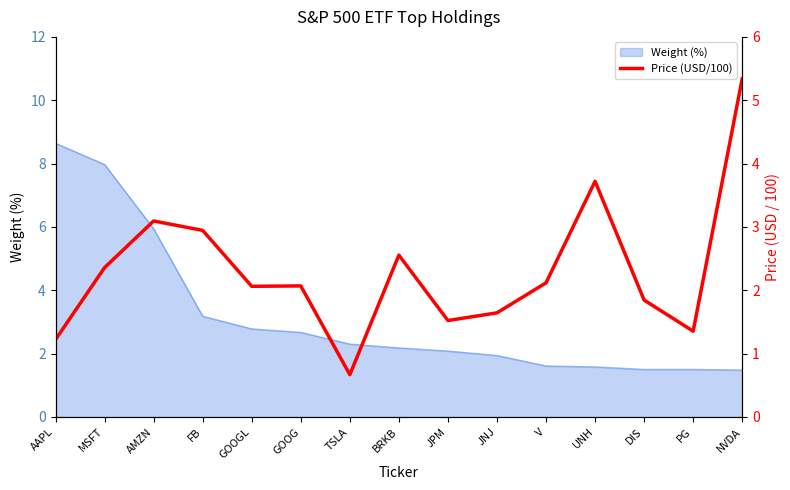

Reading left to right, what are all the values shown in this chart?

1.2	2.4	3.1	2.9	2.1	2.1	0.7	2.6	1.5	1.6	2.1	3.7	1.8	1.4	5.3